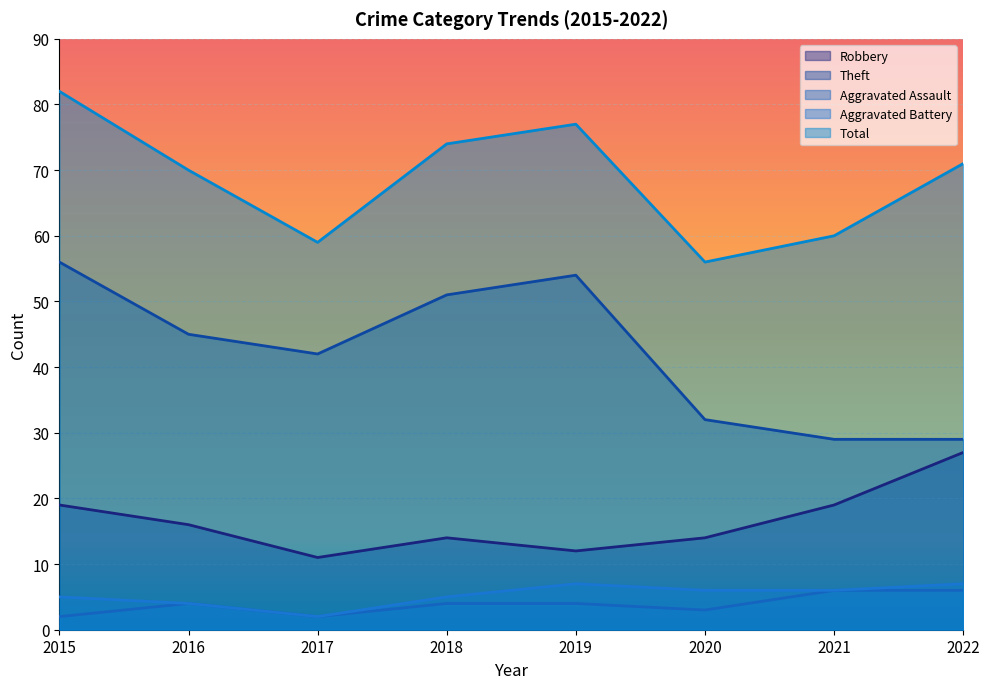

At 2016, list the series in order from smallest to largest.

Aggravated Assault, Aggravated Battery, Robbery, Theft, Total